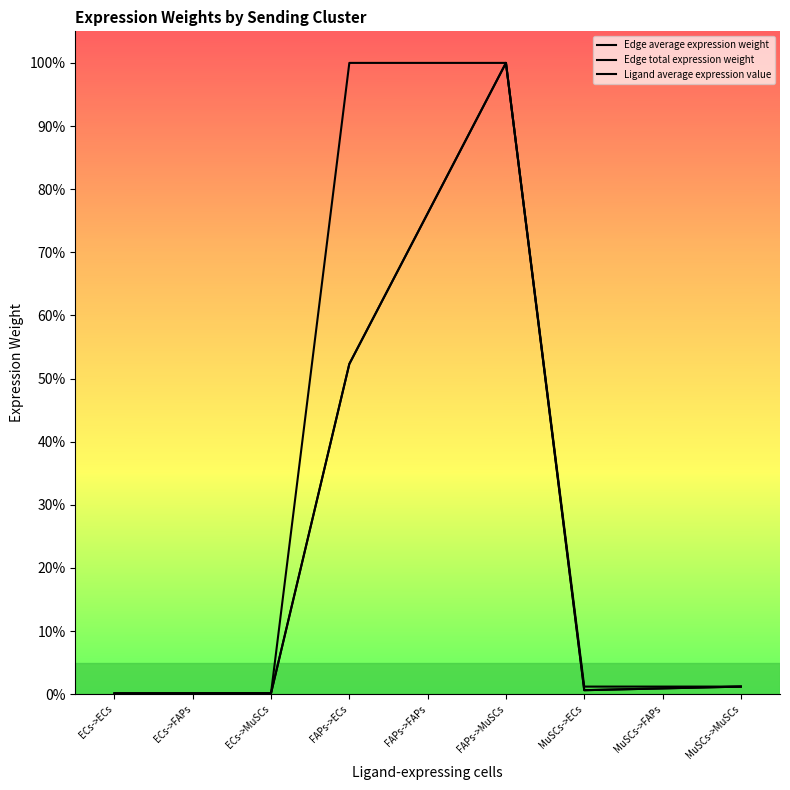

What is the label of the 6th point from the left?

FAPs->MuSCs